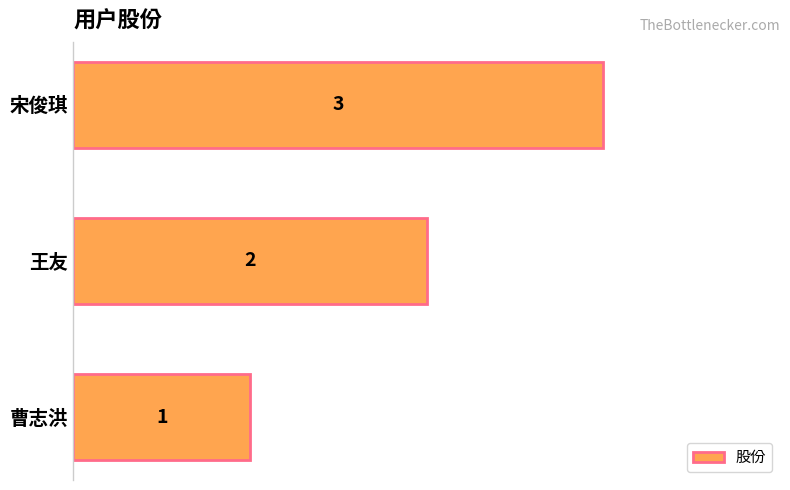

The value at 曹志洪 is 1. True or false?

True